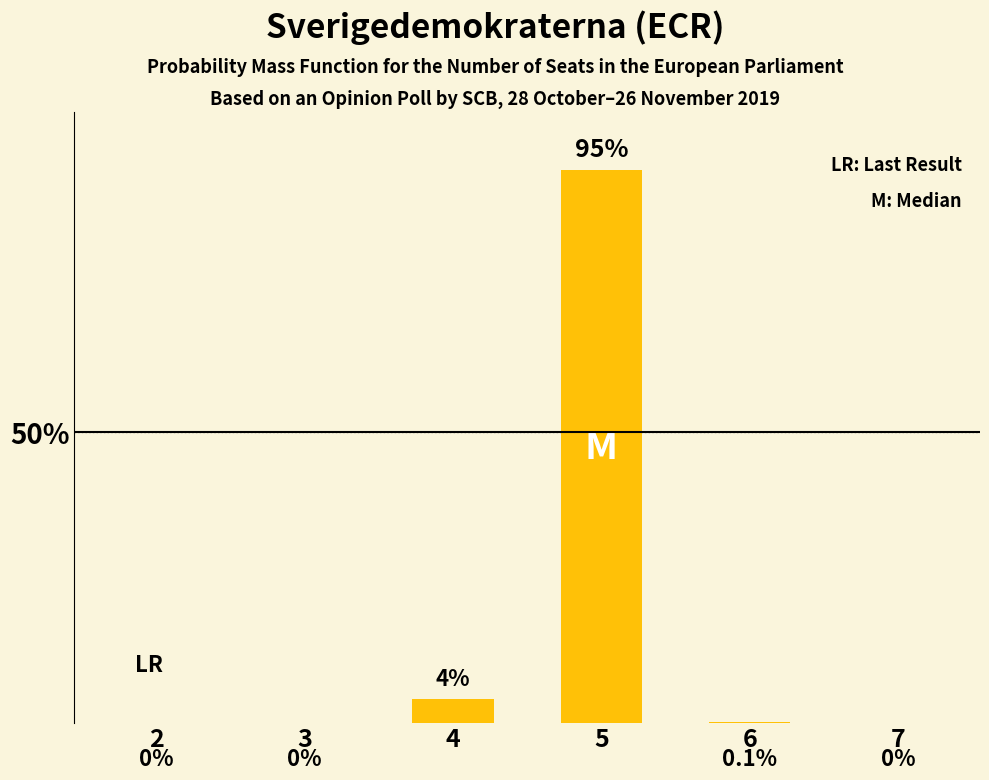

What is the maximum value shown in the chart?

0.9